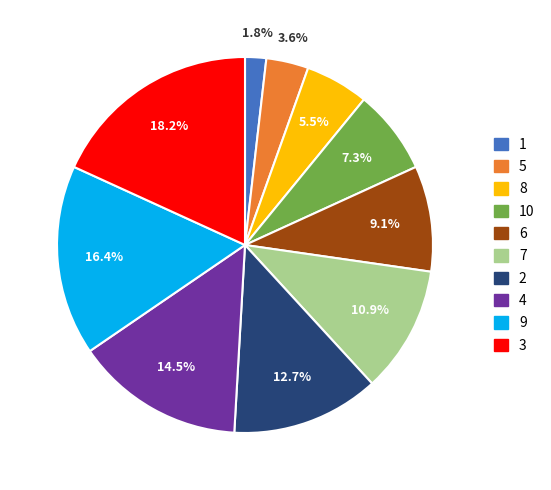

Does 4 represent more than half of the total?

No